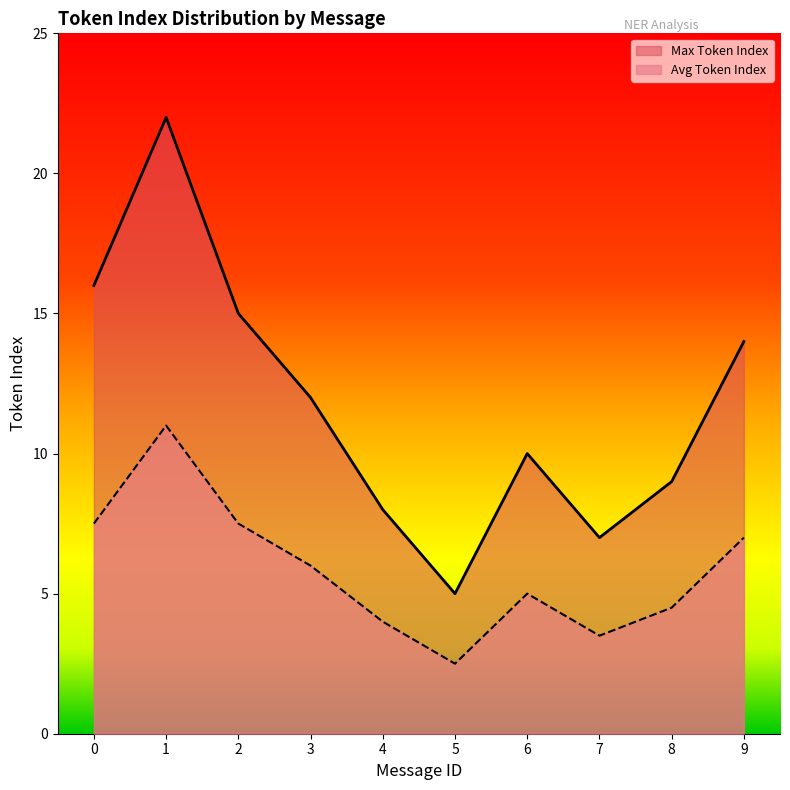

What is the difference between the highest and lowest values at 8?

4.5